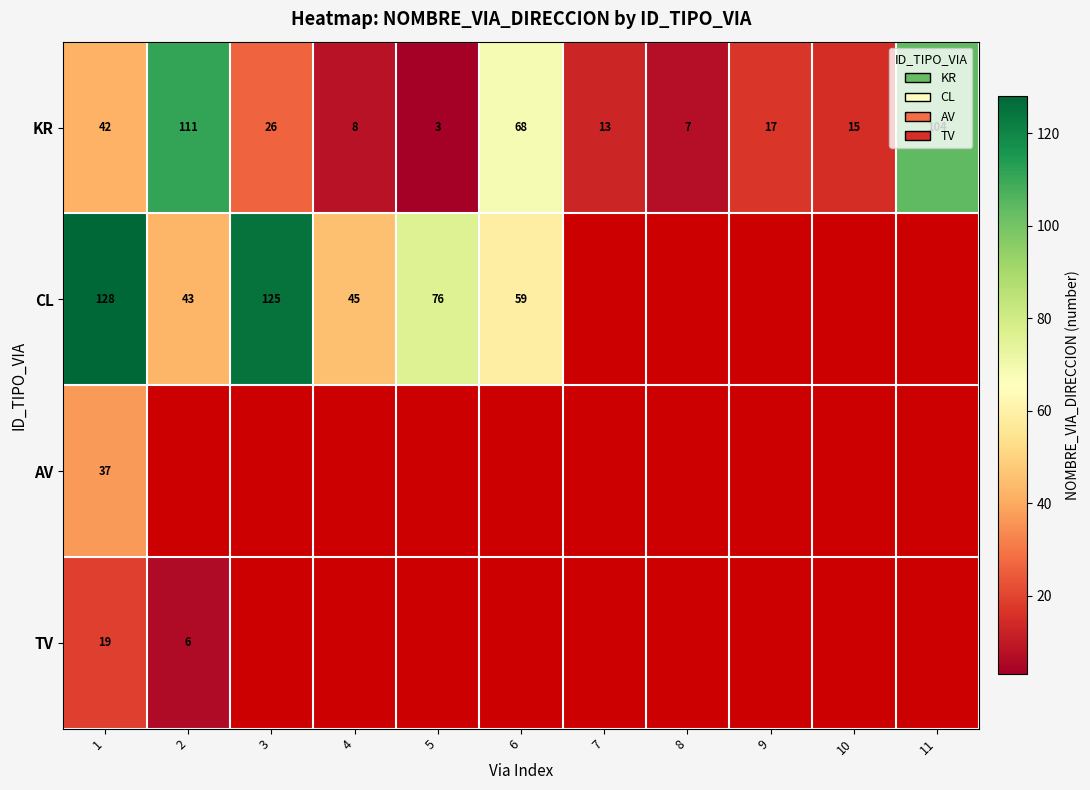

What is the sum of the KR values at 9 and 3?

43